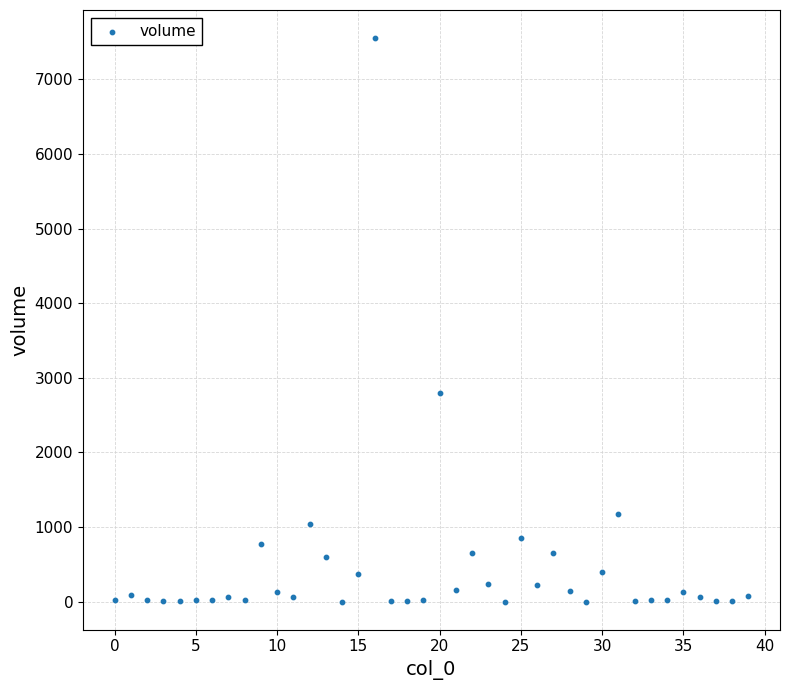

What Y value in the scatter plot is closest to 3776?

2795.0